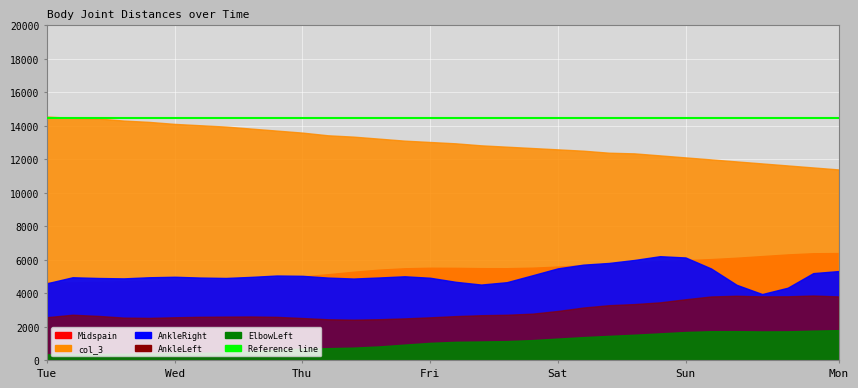

True or false: col_3 and AnkleLeft intersect in this chart.

False